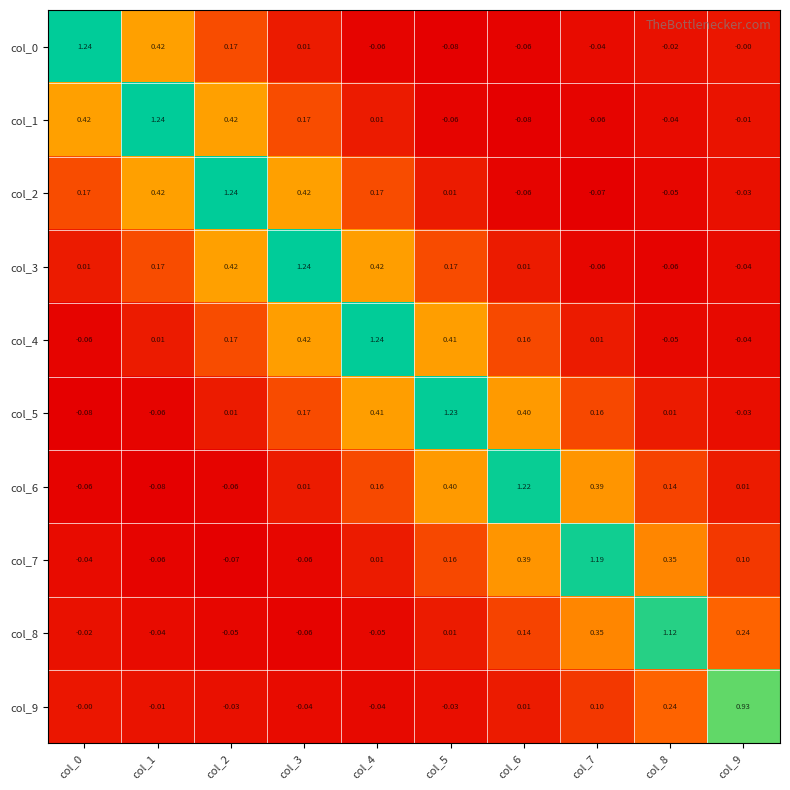

At how many categories does at least one series exceed 0?

10